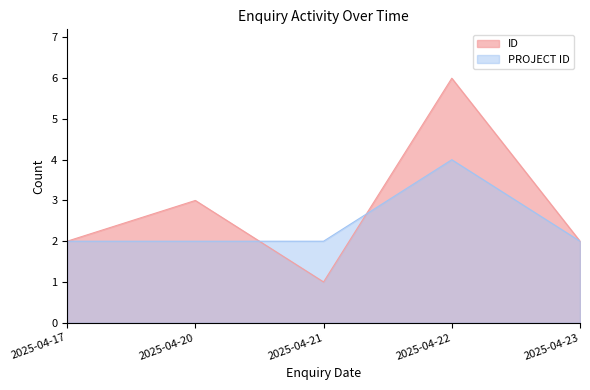

True or false: ID has a value of 1 at 2025-04-22.

False